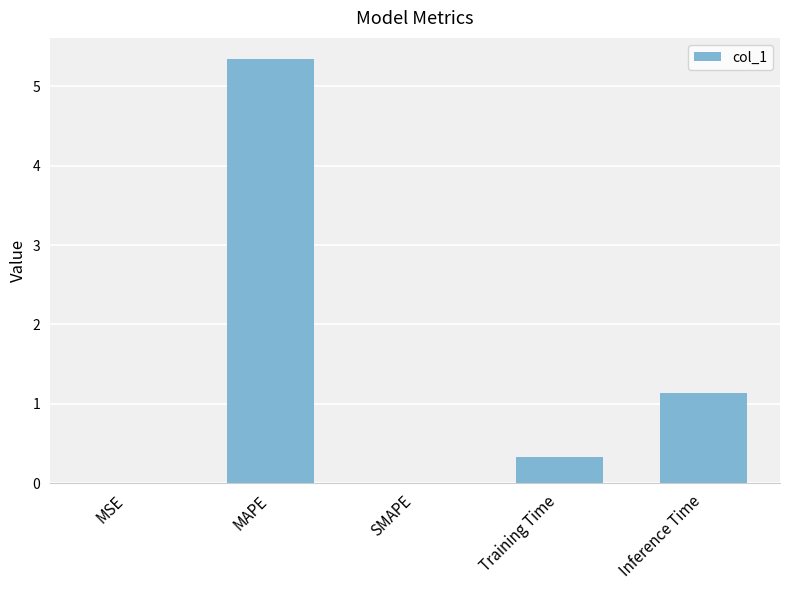

What is the change in value from SMAPE to Training Time?

+0.3